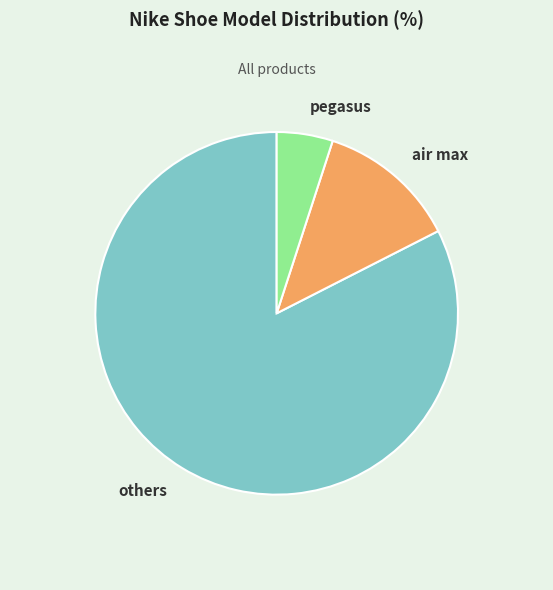

Combined, do pegasus and others account for over 50%?

Yes